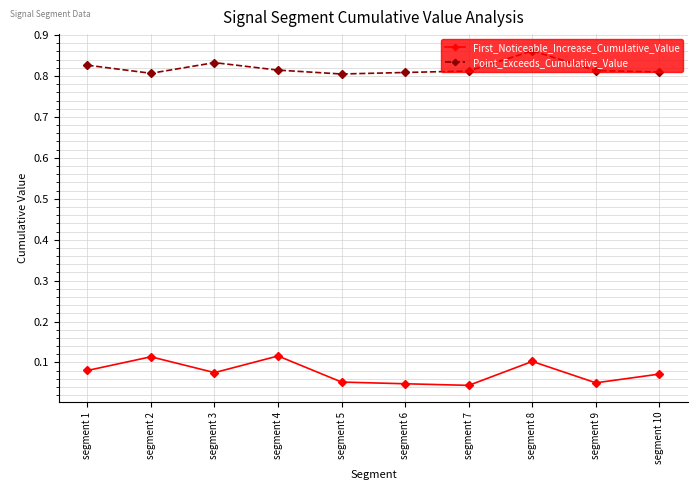

What is the sum of the Point_Exceeds_Cumulative_Value values at segment 10 and segment 3?

1.6